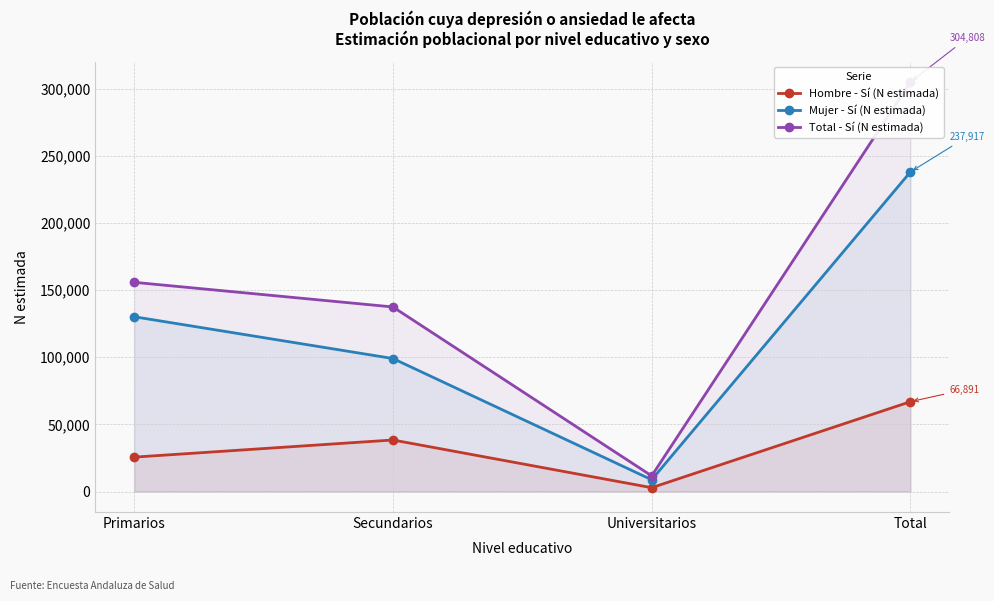

What are all the series names shown in the legend?

Hombre - Sí (N estimada), Mujer - Sí (N estimada), Total - Sí (N estimada)